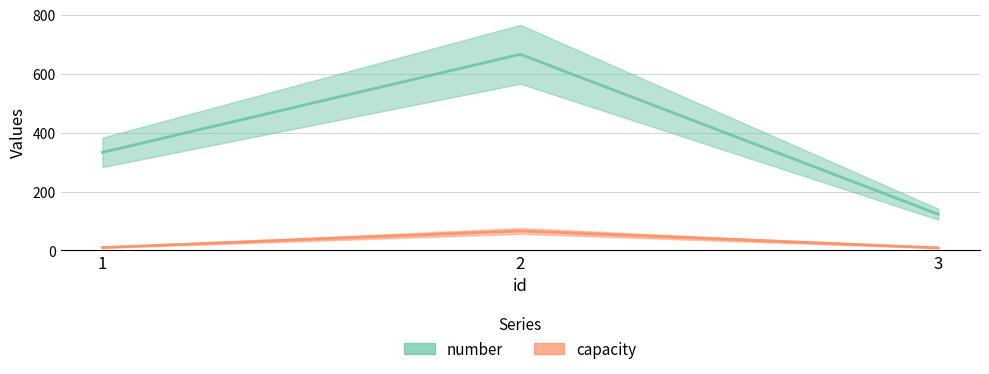

What is the sum of all capacity values?

85